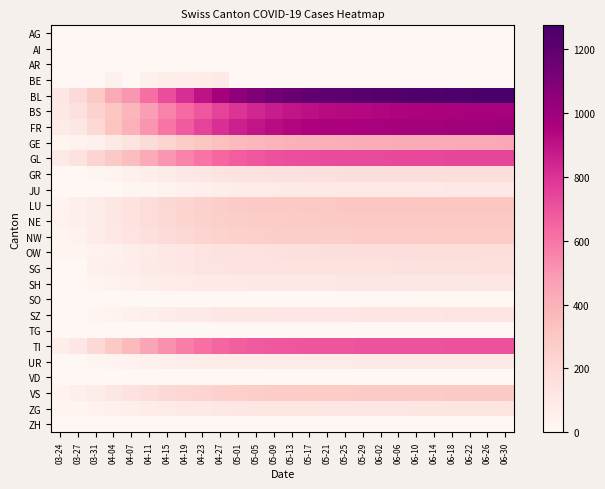

Rank the series at 06-22 from lowest to highest value.

AG, AI, AR, BE, SO, TG, VD, ZH, UR, JU, SH, ZG, SZ, SG, GR, OW, NW, VS, NE, LU, GE, TI, GL, BS, FR, BL